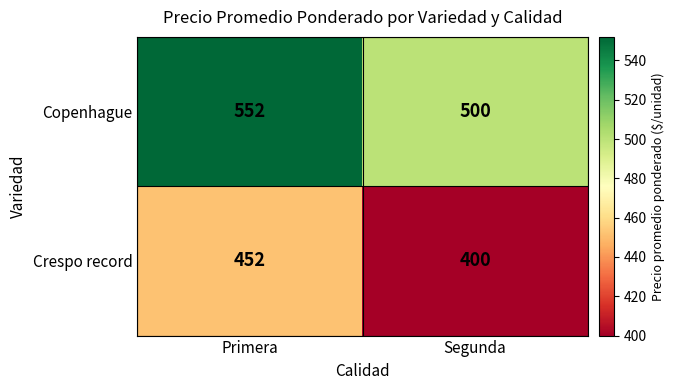

Reading left to right, extract all data points from this chart.

Copenhague: 552	500
Crespo record: 452	400